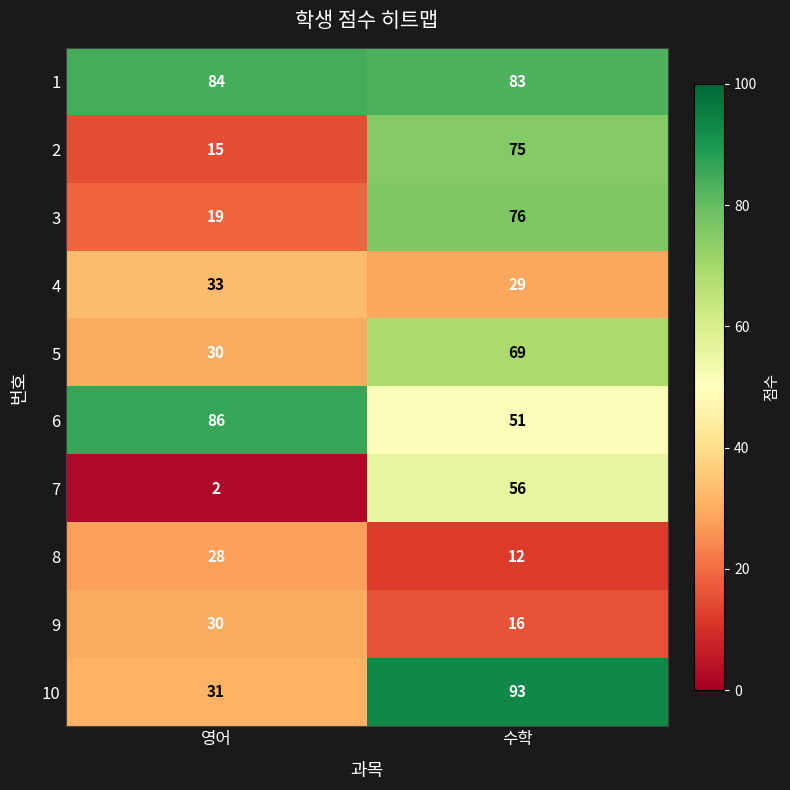

Reading left to right, list all the values displayed in this chart.

1: 84	83
2: 15	75
3: 19	76
4: 33	29
5: 30	69
6: 86	51
7: 2	56
8: 28	12
9: 30	16
10: 31	93